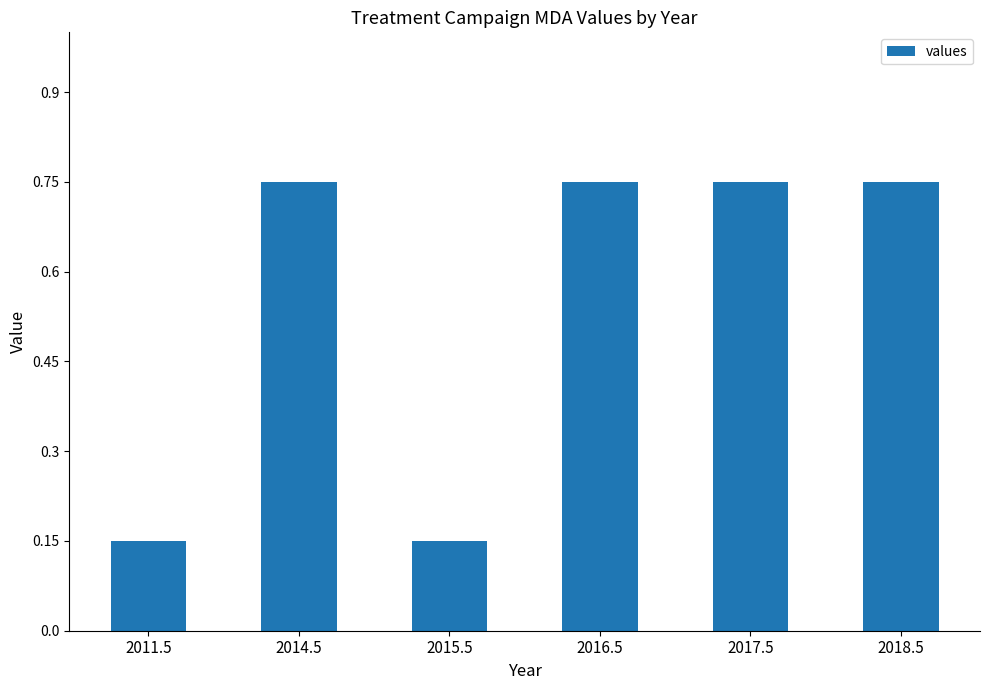

What is the difference between the values at 2014.5 and 2015.5?

0.6